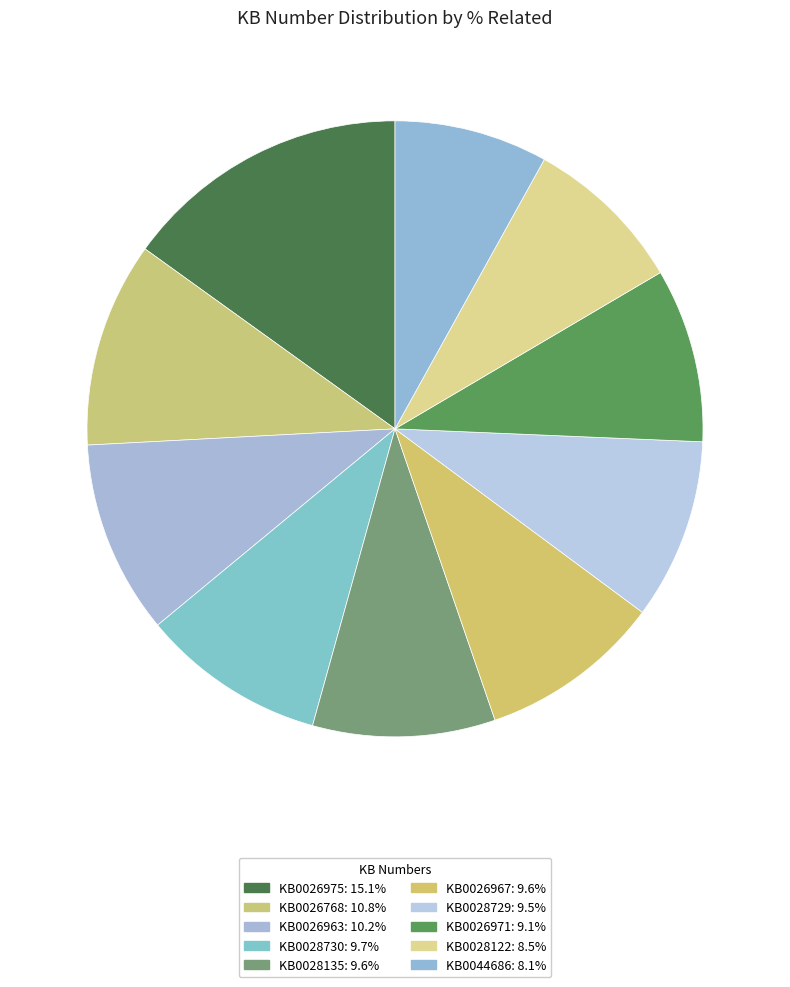

Which slice is the largest?

KB0026975